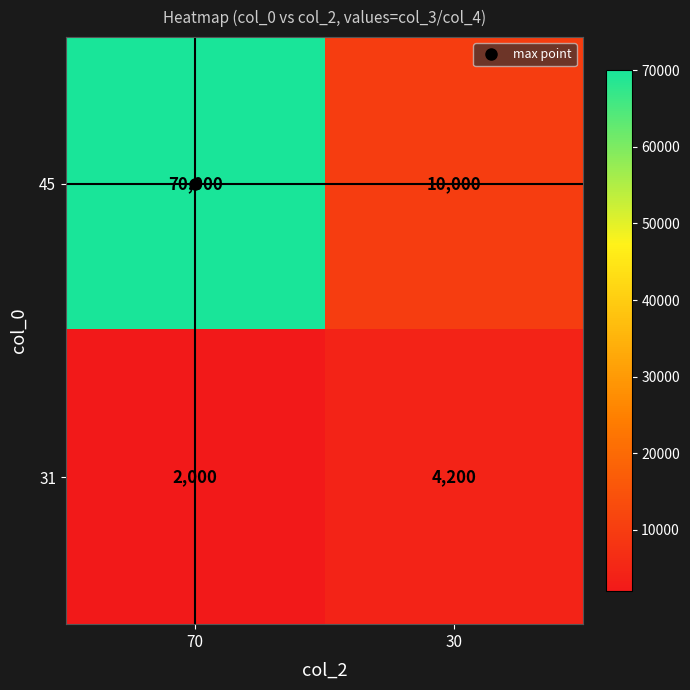

What is the average value of the 45 series?

40000